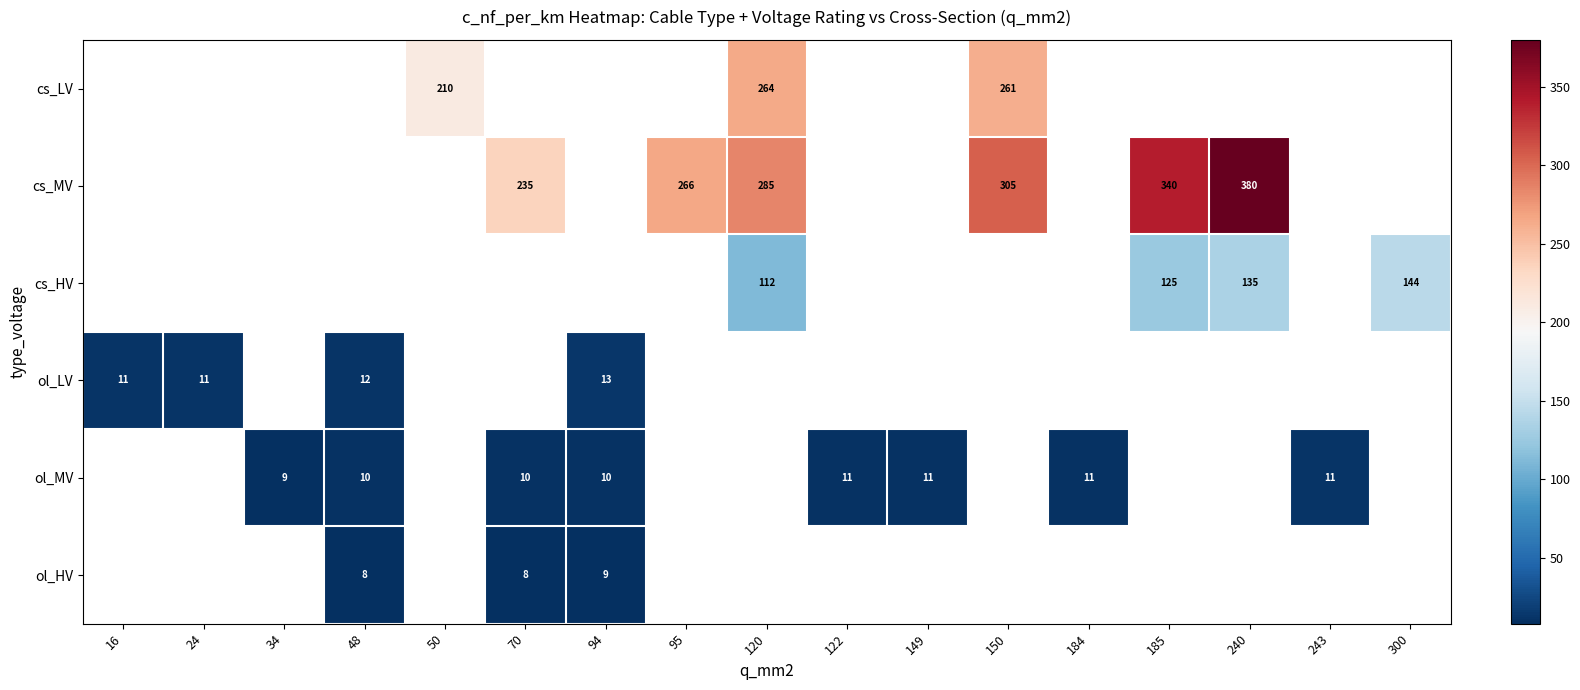

How many positive values does the cs_LV series have?

3